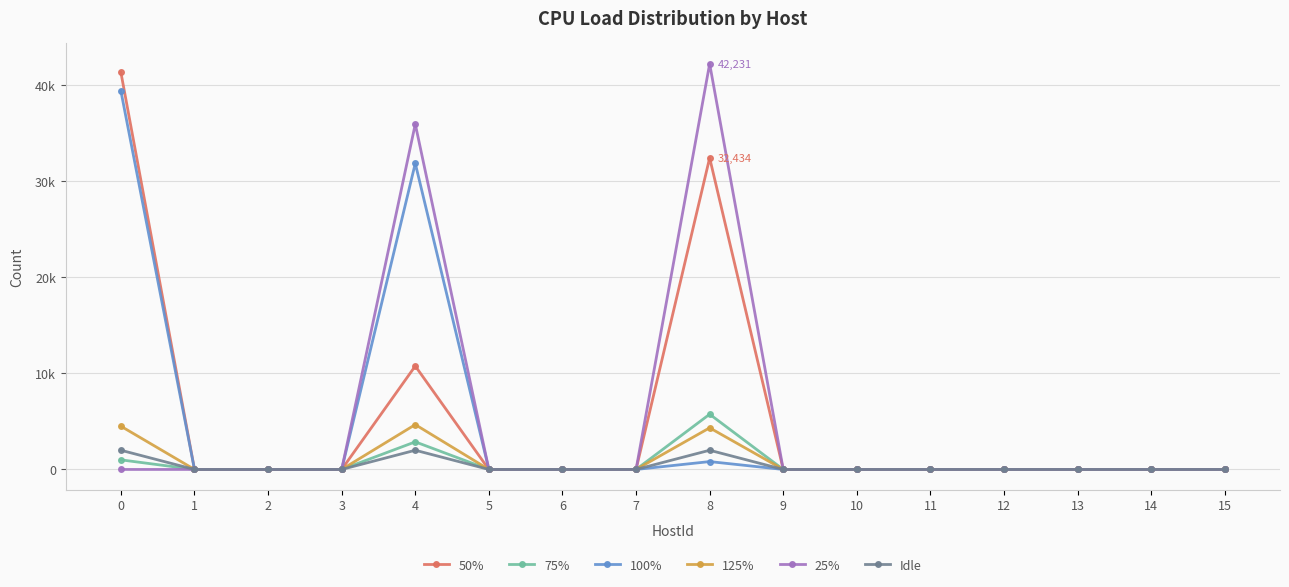

What are all the series names shown in the legend?

50%, 75%, 100%, 125%, 25%, Idle